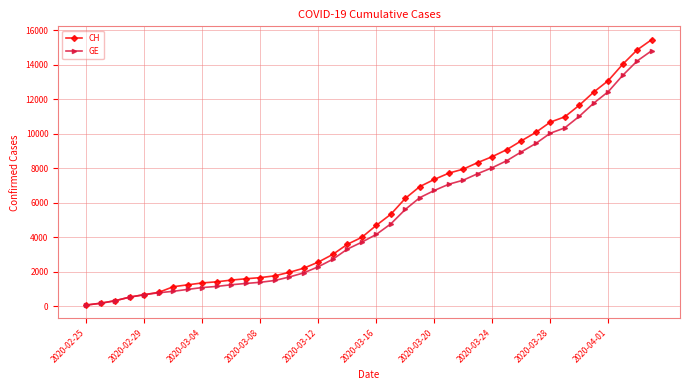

Which series has the widest spread of values?

CH